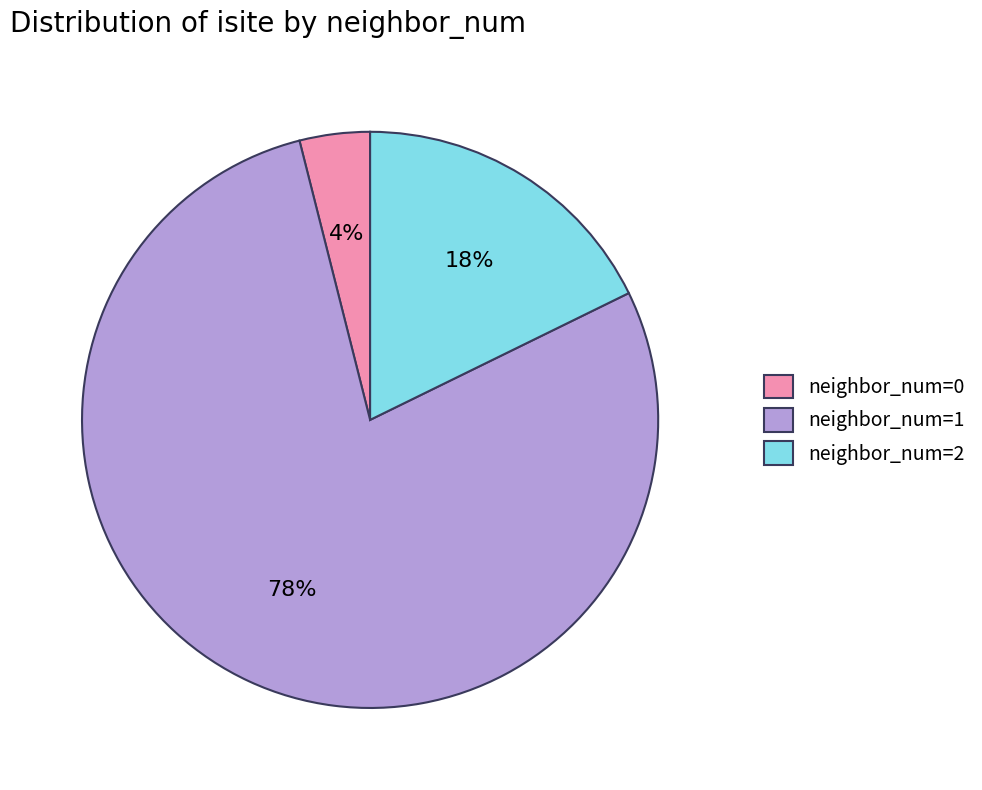

What is the smallest slice in the pie chart?

neighbor_num=0